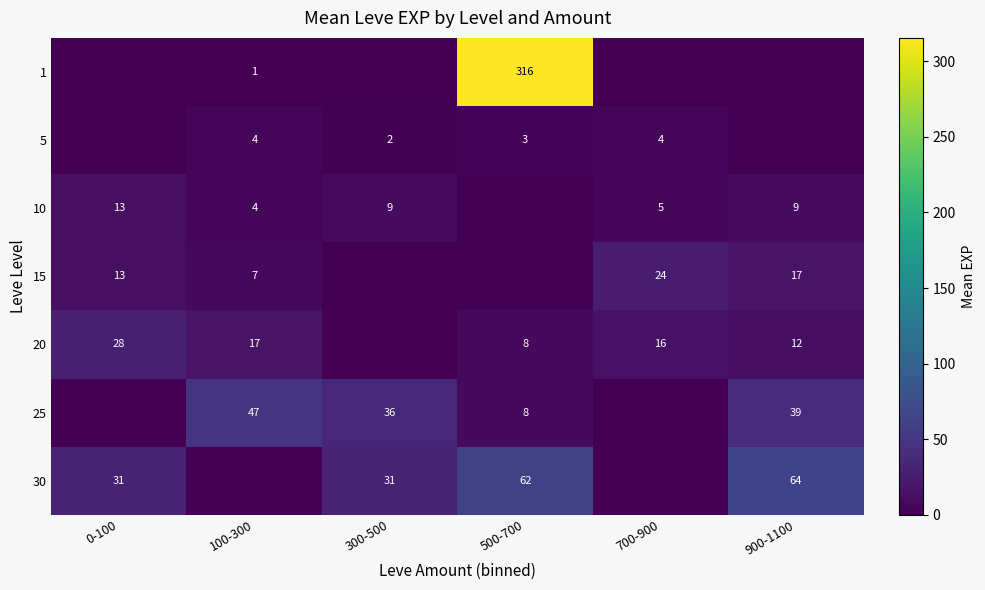

Is the value of 5 at 500-700 greater than the value of 10 at 700-900?

No